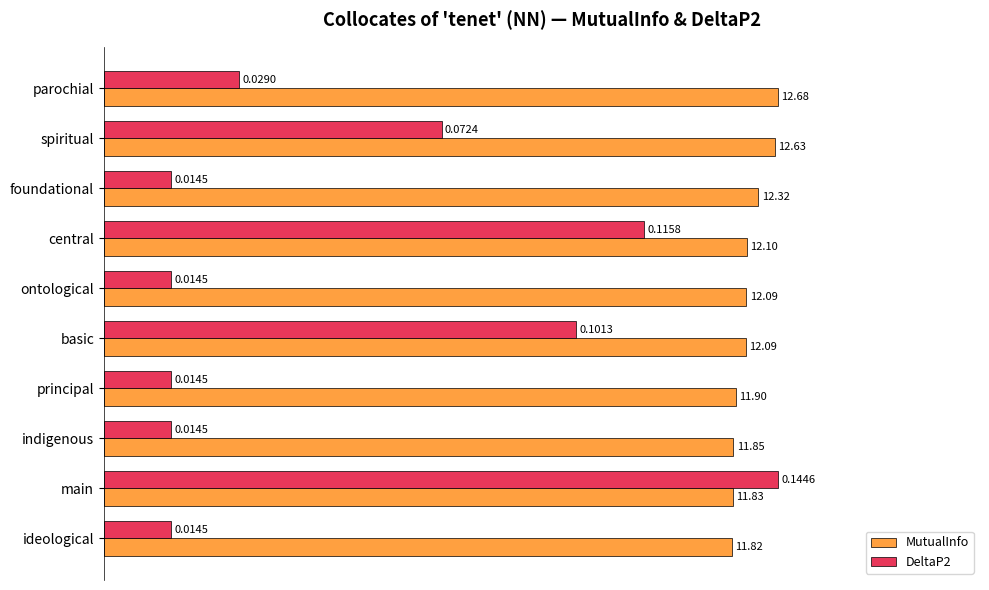

What are all the series names shown in the legend?

MutualInfo, DeltaP2